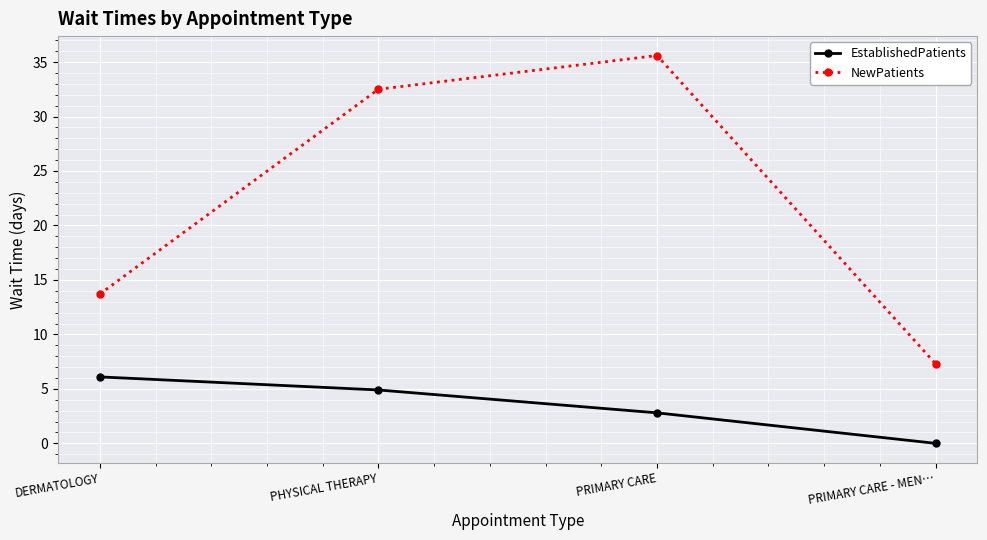

Between PRIMARY CARE and PRIMARY CARE - MEN…, which series saw the biggest shift?

NewPatients